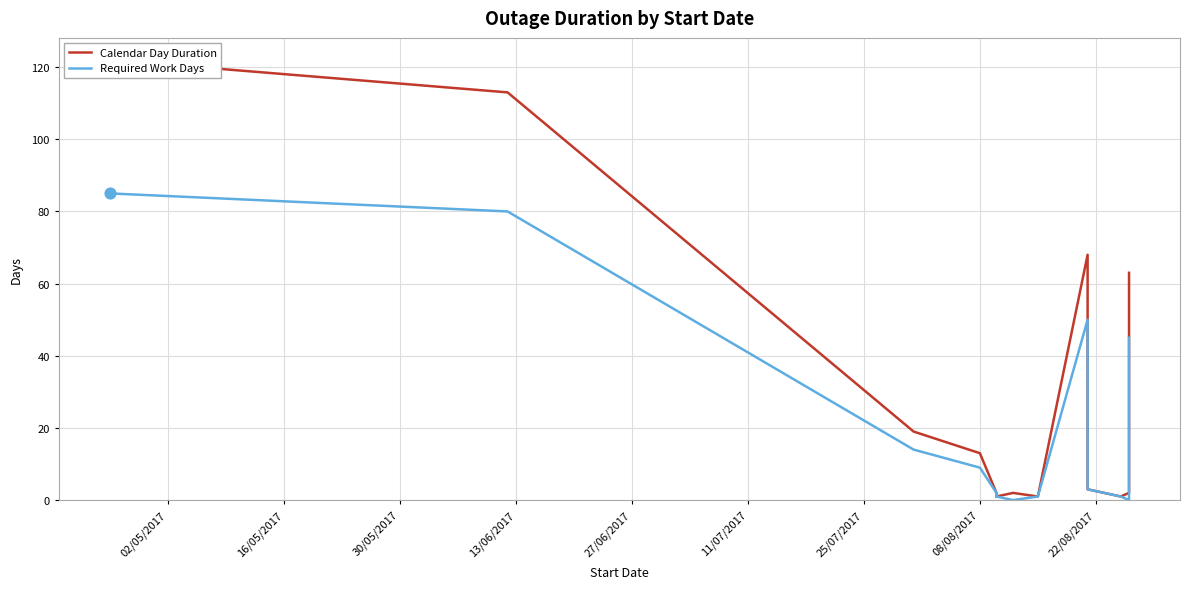

Which series contains the lowest Y value?

Required Work Days